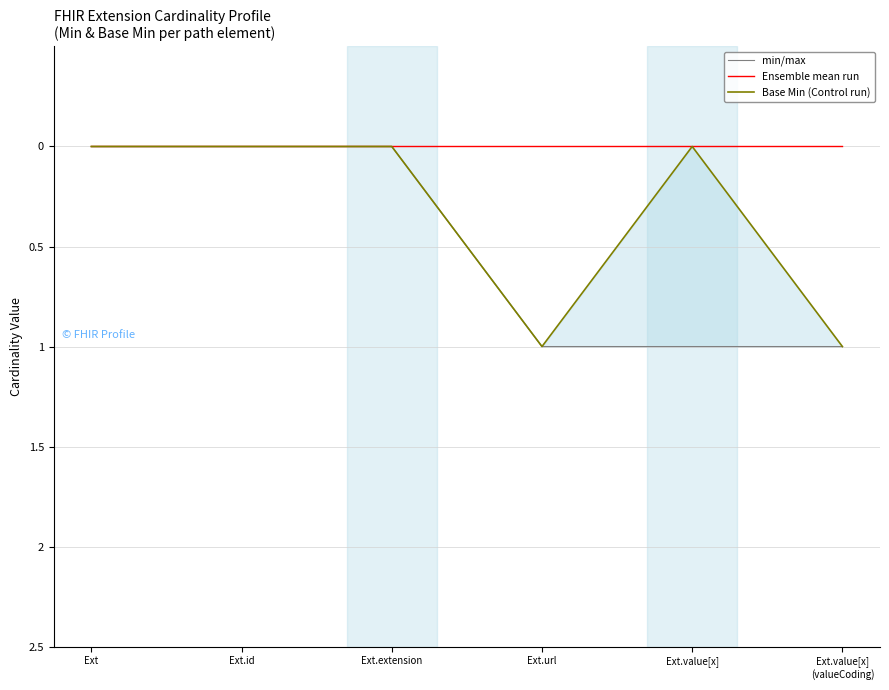

How many positive values does the Base Min (Control run) series have?

2